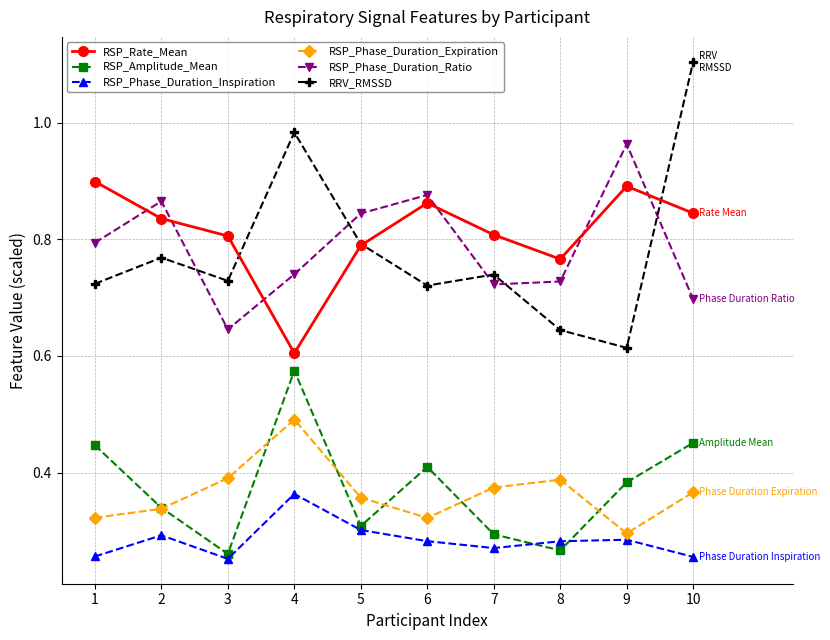

List the series in order of their peak value, highest first.

RRV_RMSSD, RSP_Phase_Duration_Ratio, RSP_Rate_Mean, RSP_Amplitude_Mean, RSP_Phase_Duration_Expiration, RSP_Phase_Duration_Inspiration